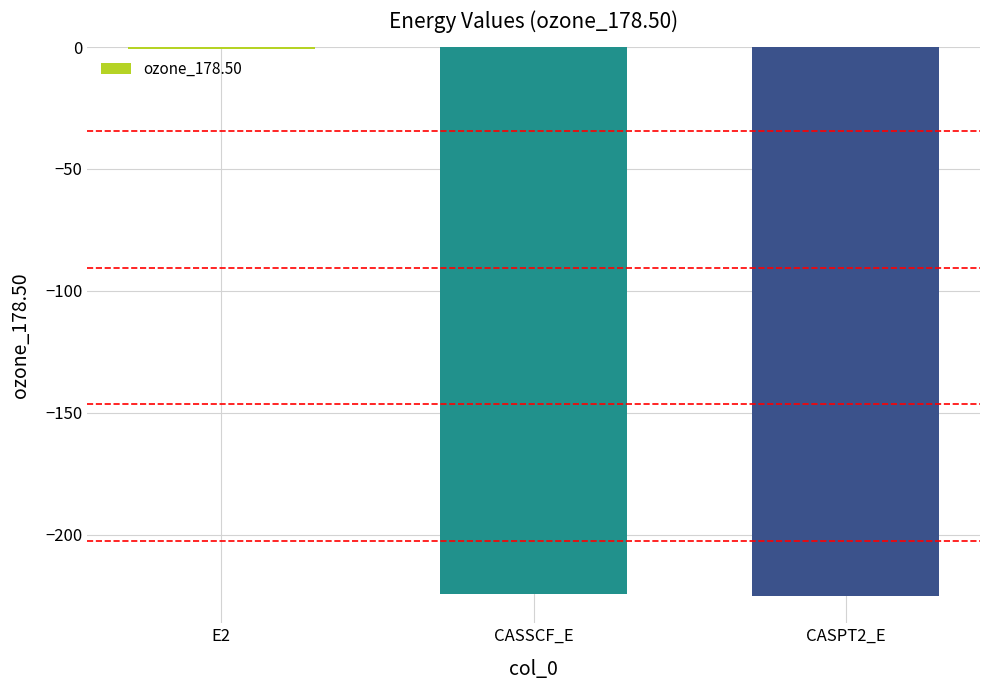

What is the sum of all values?

-450.3